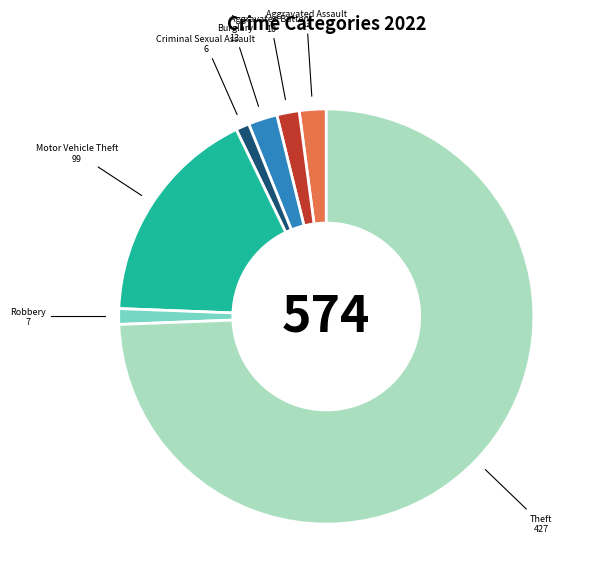

True or false: Criminal Sexual Assault accounts for 10% of the total.

False